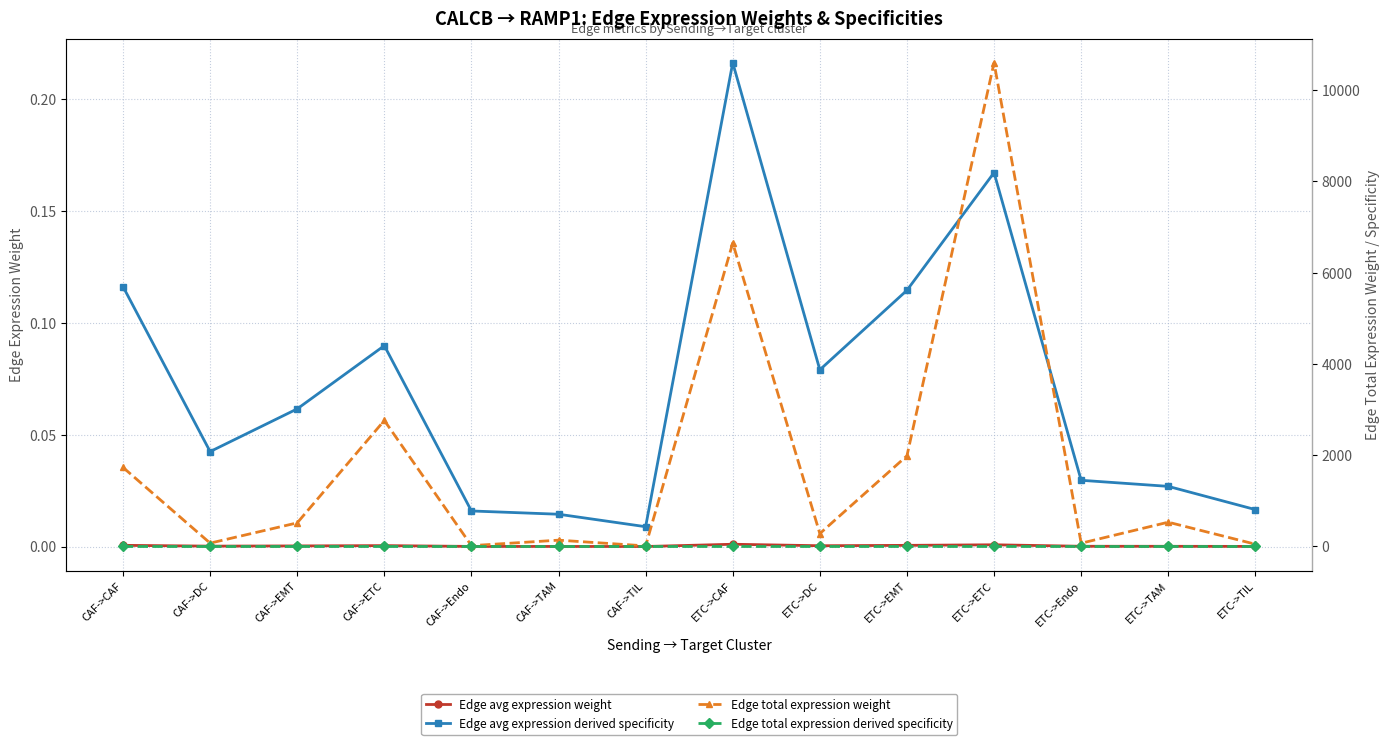

List the labels in order of Edge avg expression derived specificity value, smallest first.

CAF->TIL, CAF->TAM, CAF->Endo, ETC->TIL, ETC->TAM, ETC->Endo, CAF->DC, CAF->EMT, ETC->DC, CAF->ETC, ETC->EMT, CAF->CAF, ETC->ETC, ETC->CAF